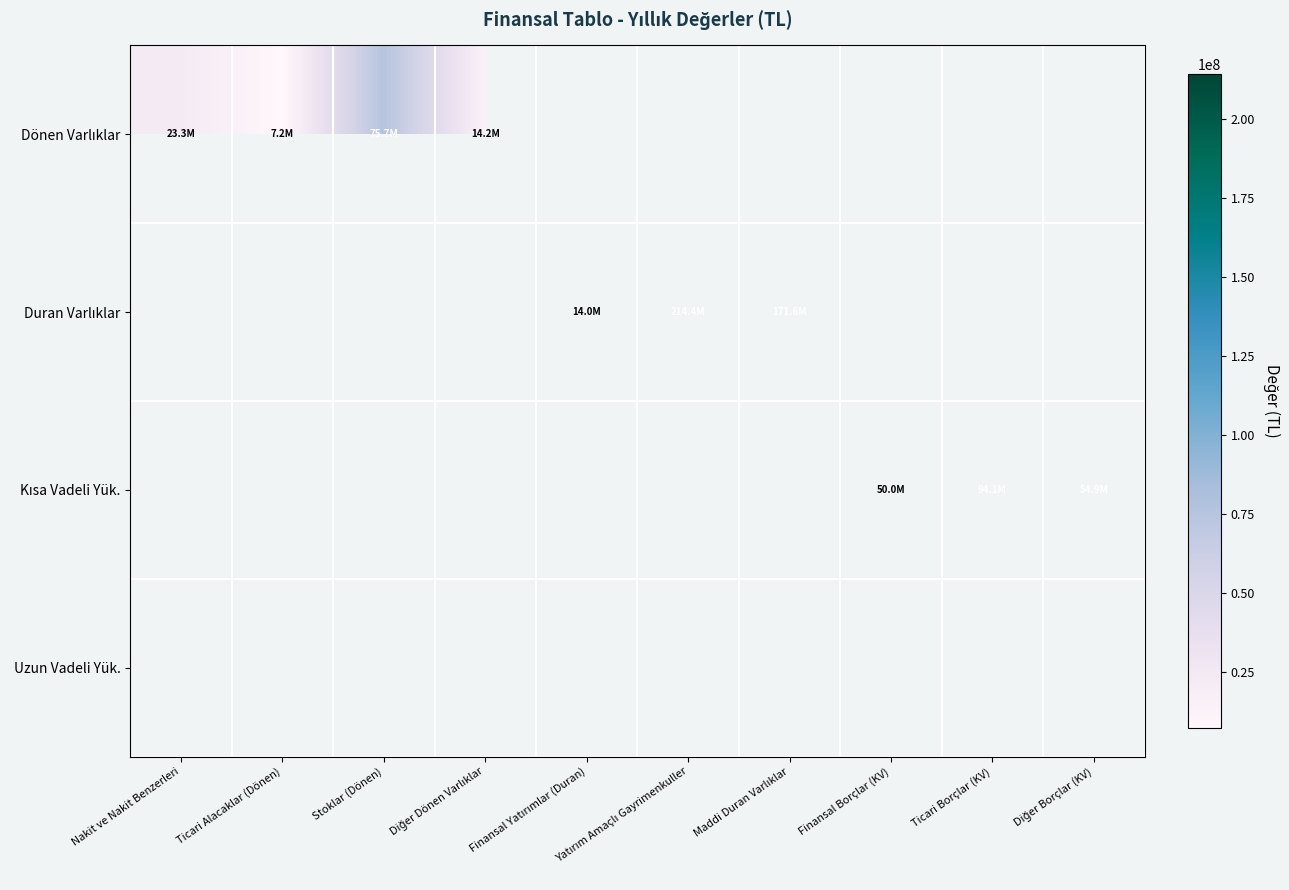

How many distinct data groups are displayed?

4